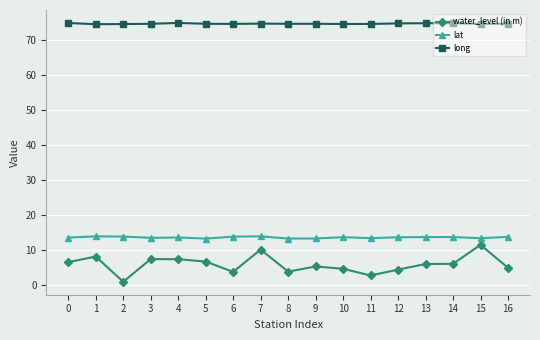

Where is the first local maximum for water_level (in m)?

1